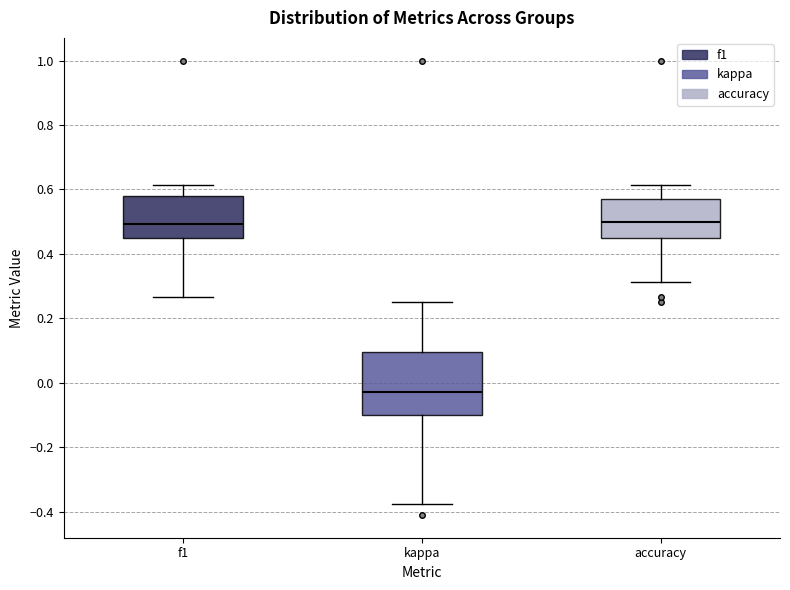

Reading left to right, transcribe this box plot: for each box, give where its median line is, the range the box spans, and where its two whiskers end, as read against the y-axis. The values are not printed on the chart, so give them approximately, as read against the axis.

f1: median 0.50, box 0.44 to 0.58, whiskers 0.26 to 0.62
kappa: median -0.02, box -0.10 to 0.10, whiskers -0.38 to 0.26
accuracy: median 0.50, box 0.46 to 0.58, whiskers 0.32 to 0.62